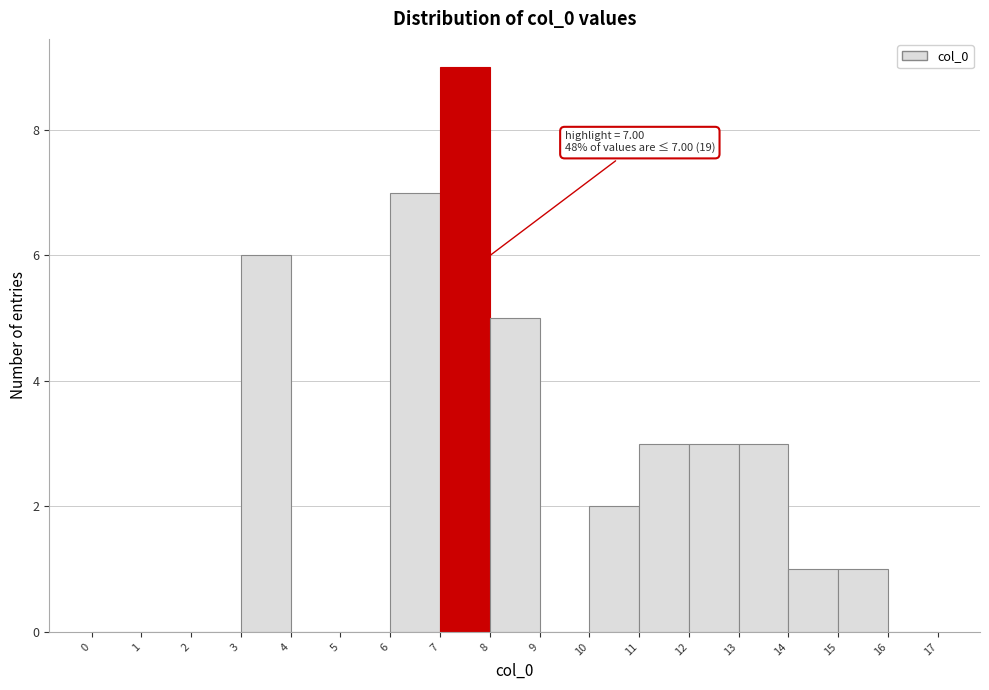

Which range on the x-axis has the tallest bar?

7 to 8